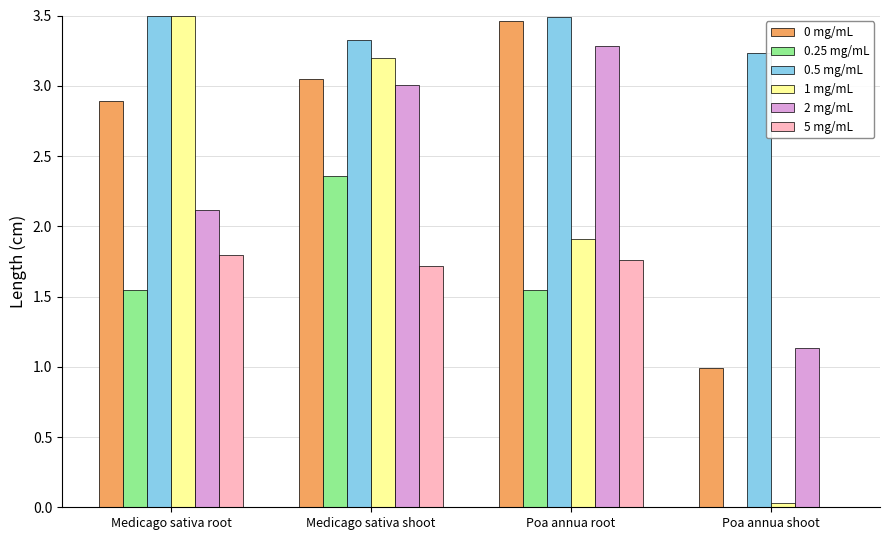

At which label does 0 mg/mL first exceed 3?

Medicago sativa shoot